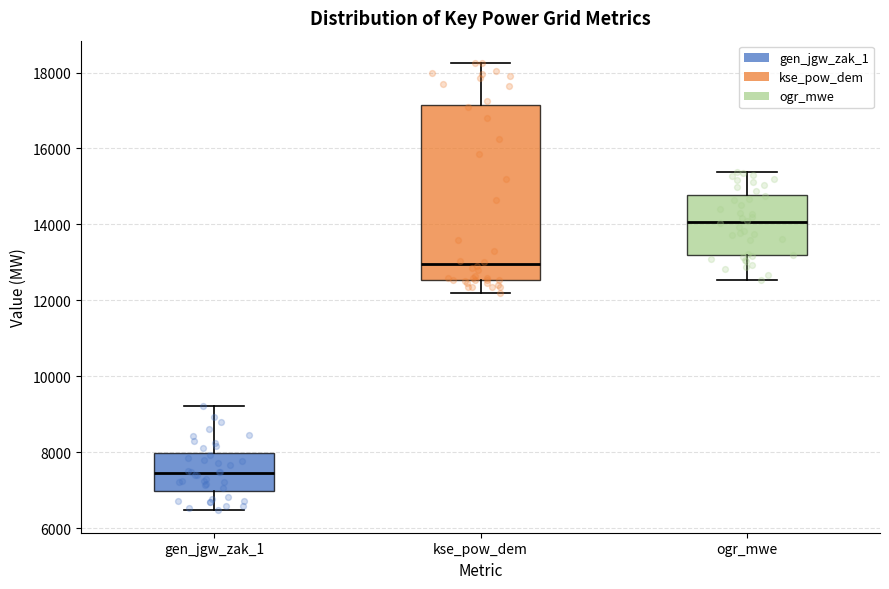

Where is the upper edge of the box for gen_jgw_zak_1 on the y-axis? The values are not printed on the chart, so give them approximately, as read against the axis.

8000